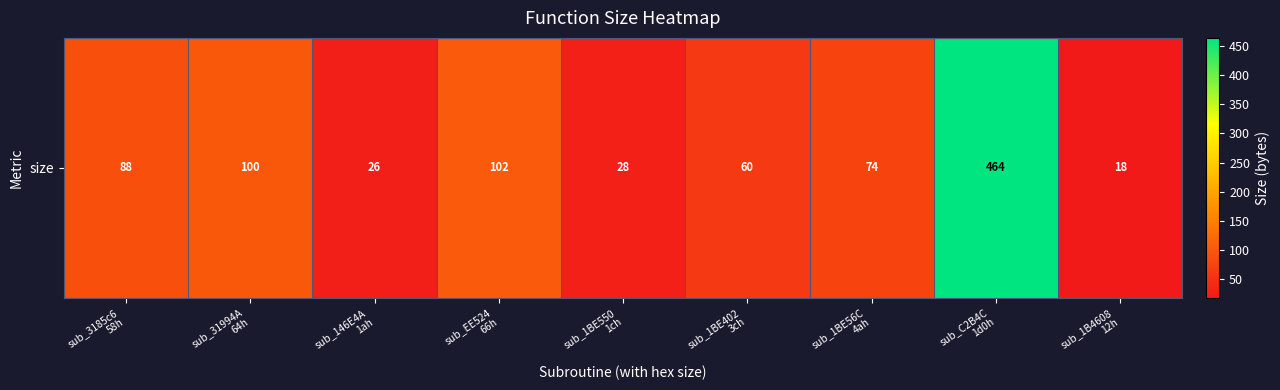

The chart shows a value of 25 at sub_1BE402
3ch. True or false?

False